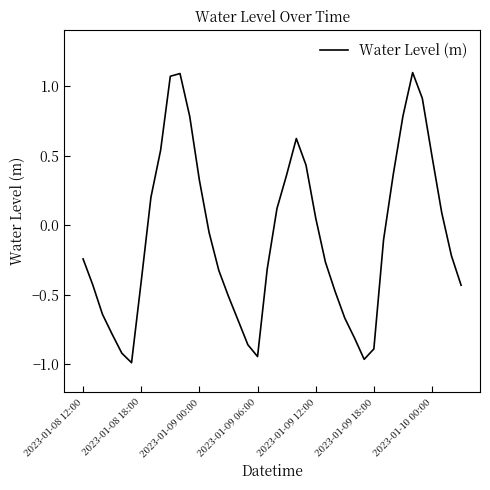

Is this an area chart (filled region under the line)?

No